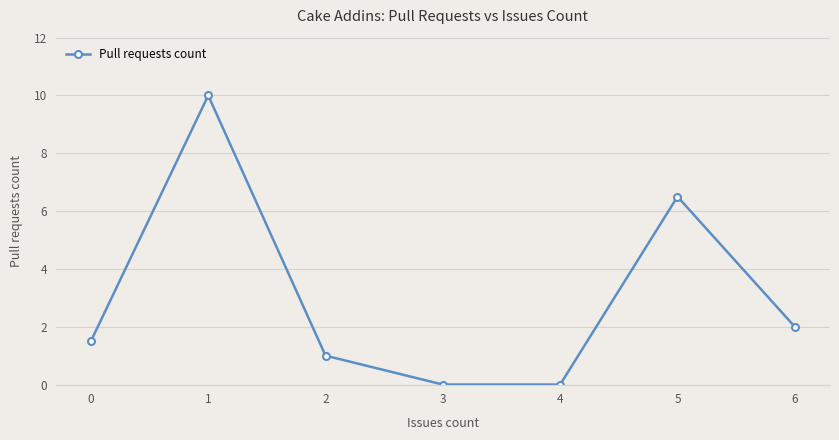

What is the sum of the values at 1 and 0?

11.5